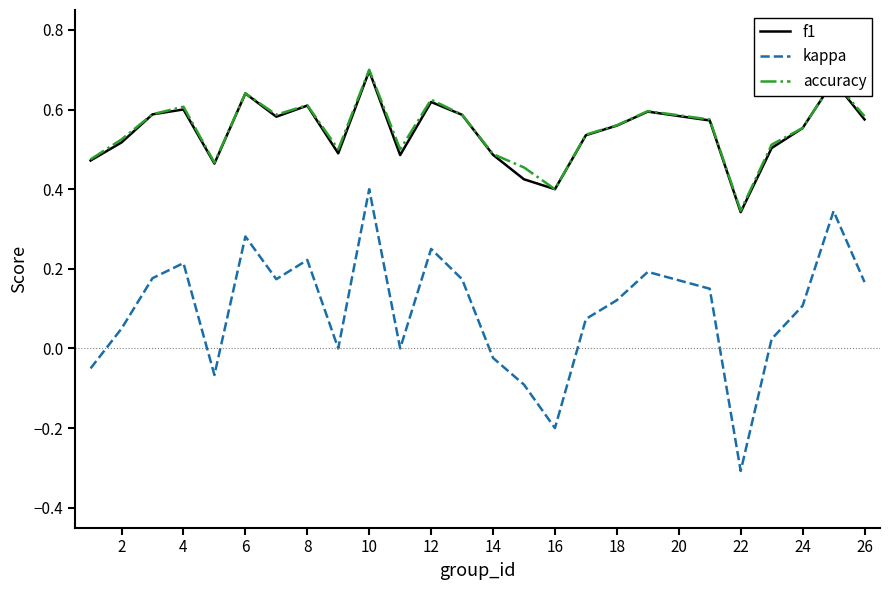

True or false: accuracy and kappa cross at least once.

False